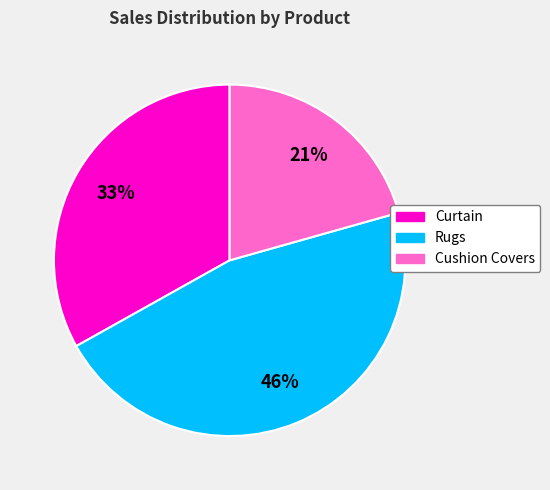

Rank the categories by value from lowest to highest.

Cushion Covers, Curtain, Rugs